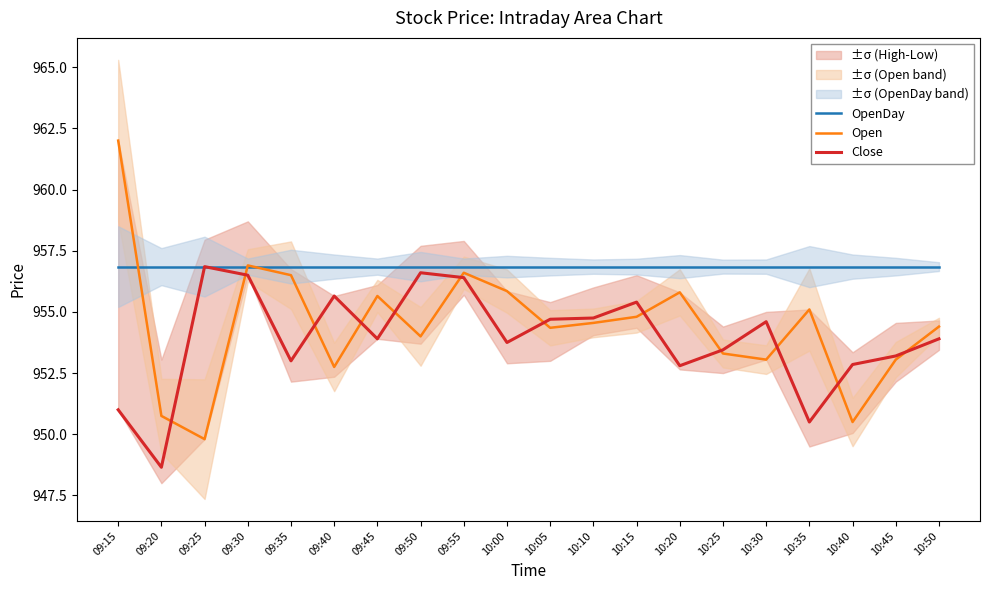

At how many categories does at least one series exceed 955?

20